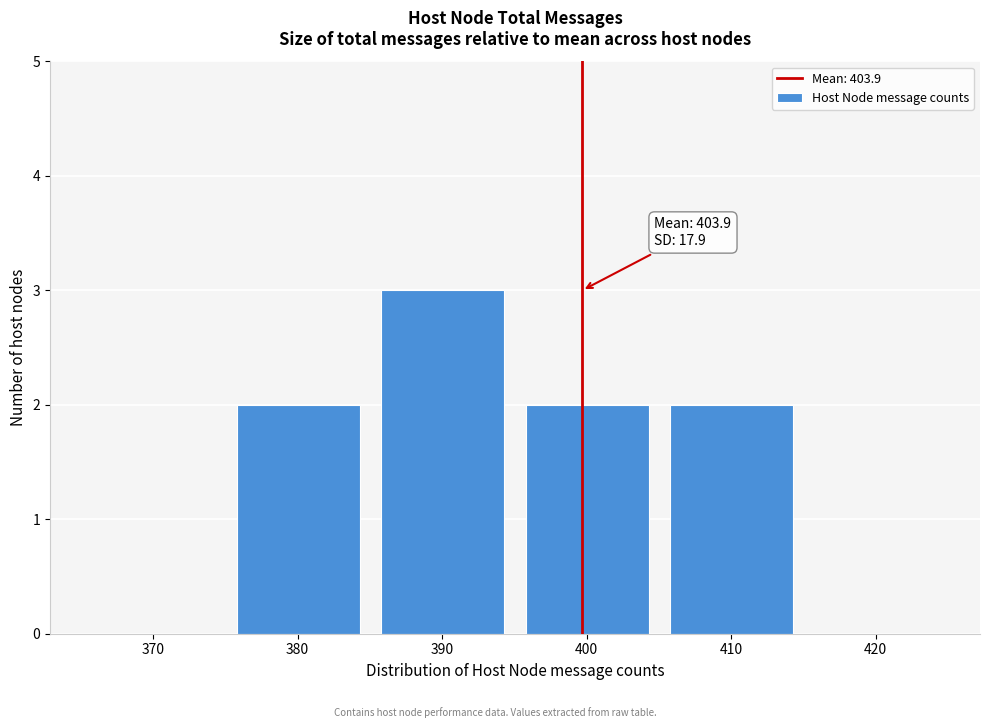

Reading left to right, list all the values displayed in this chart.

370=0	380=2	390=3	400=2	410=2	420=0